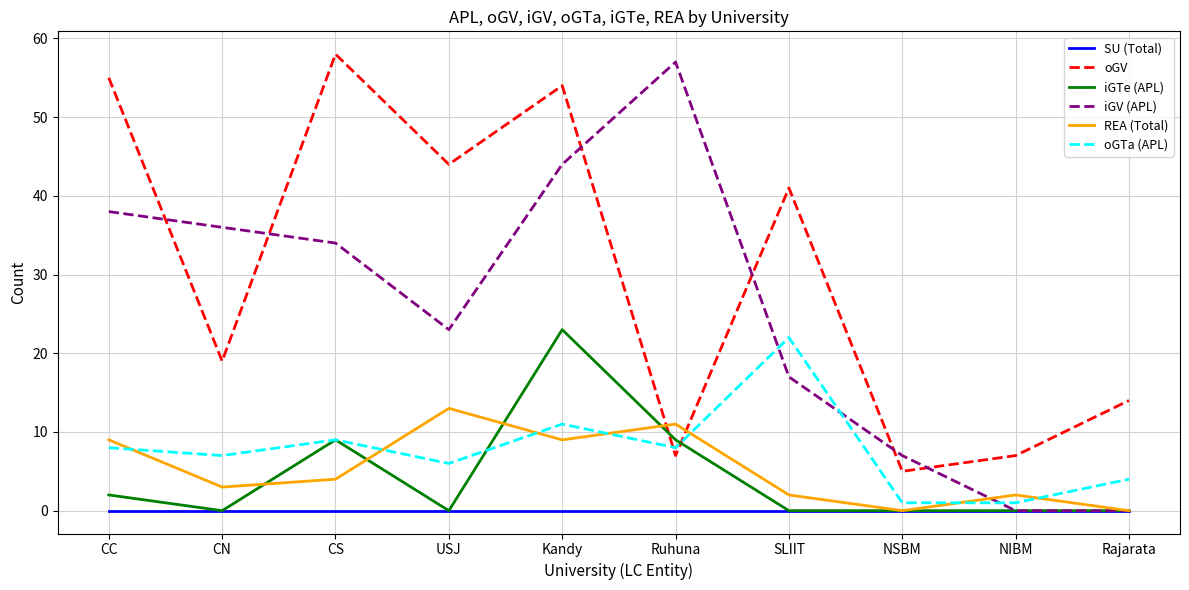

Between which two adjacent categories do iGV (APL) and oGTa (APL) first intersect?

Ruhuna and SLIIT